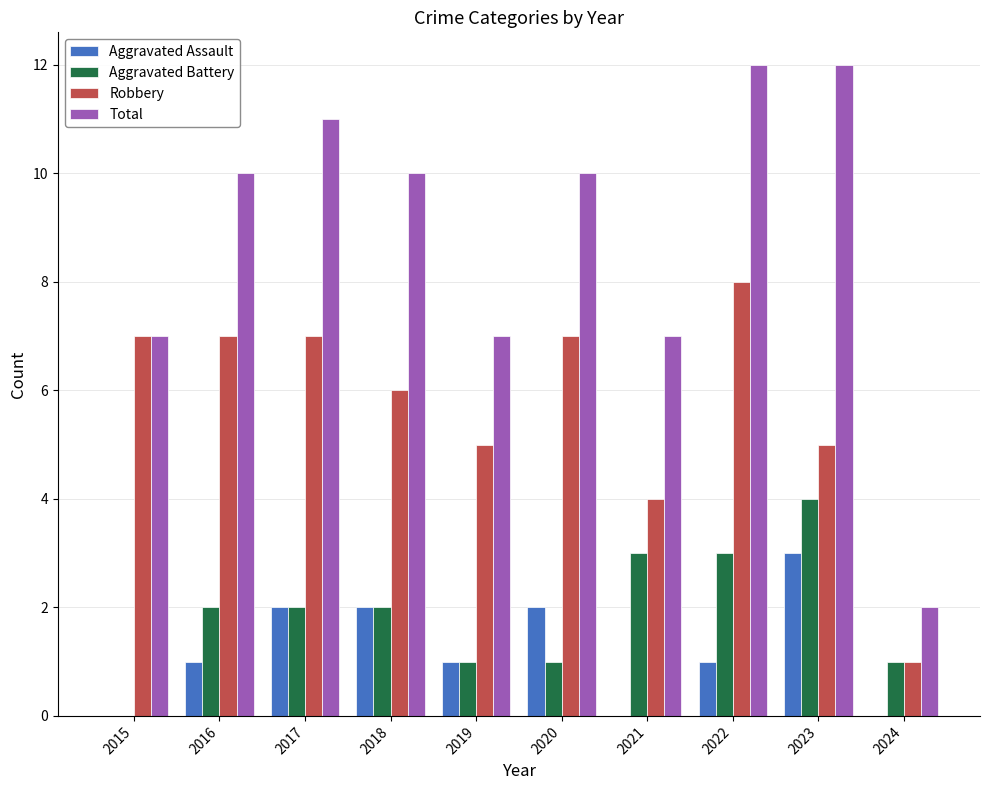

What is the maximum value shown in the chart?

12